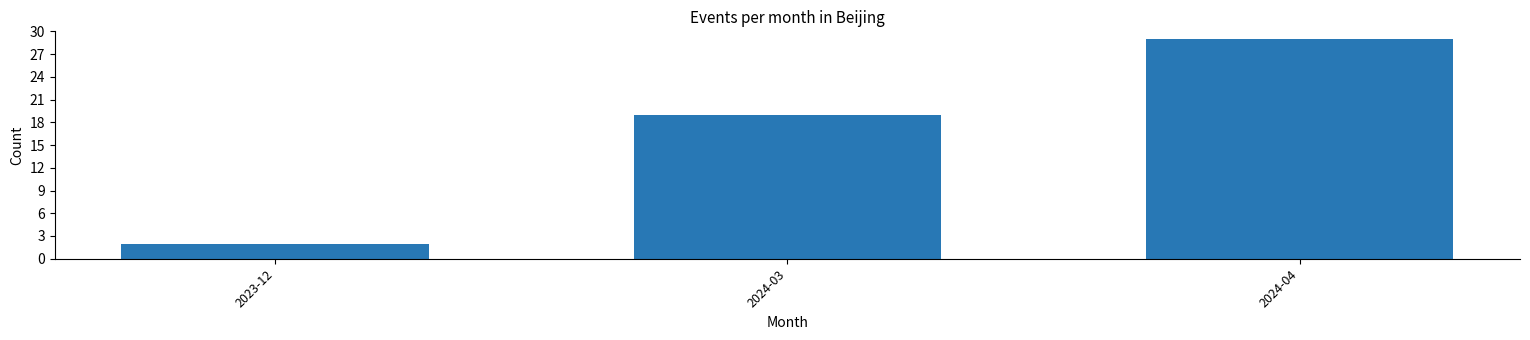

Reading left to right, extract all data points from this chart.

2023-12=2	2024-03=19	2024-04=29